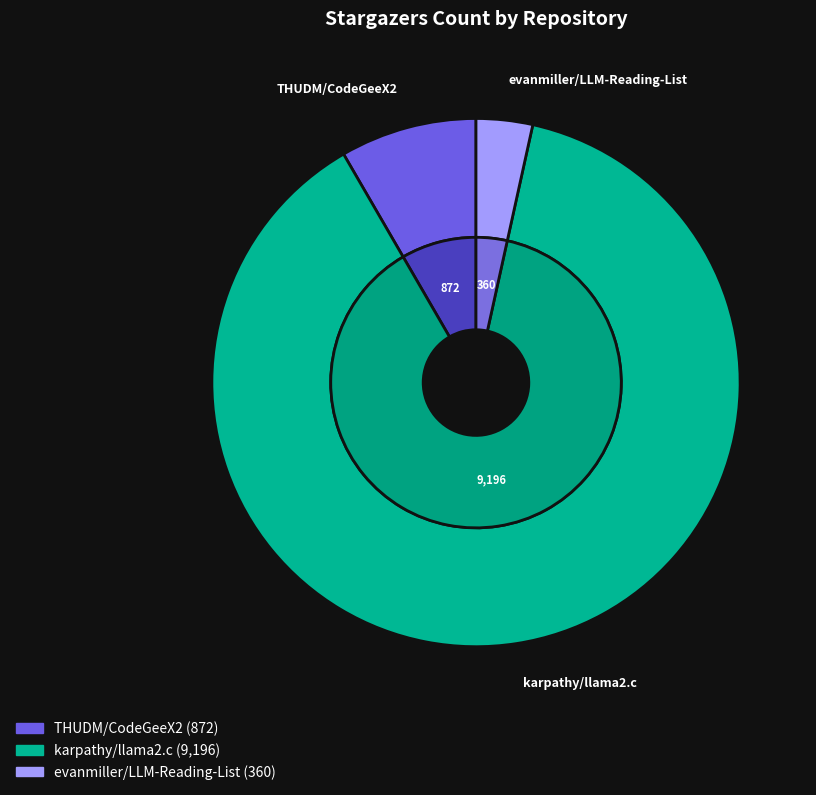

To the nearest percent, what is the difference between the largest and smallest slice percentages?

85%